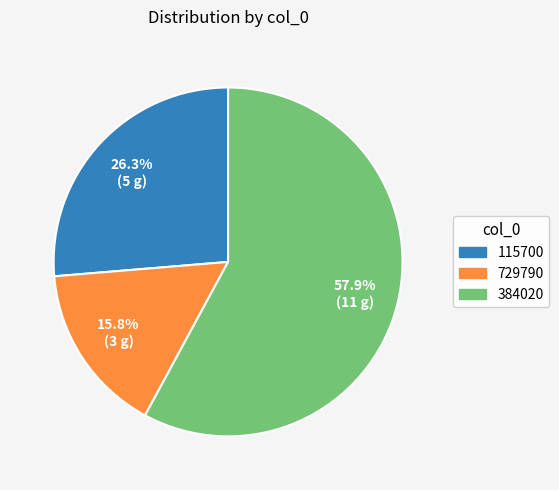

Which category has the smallest portion of the pie?

729790